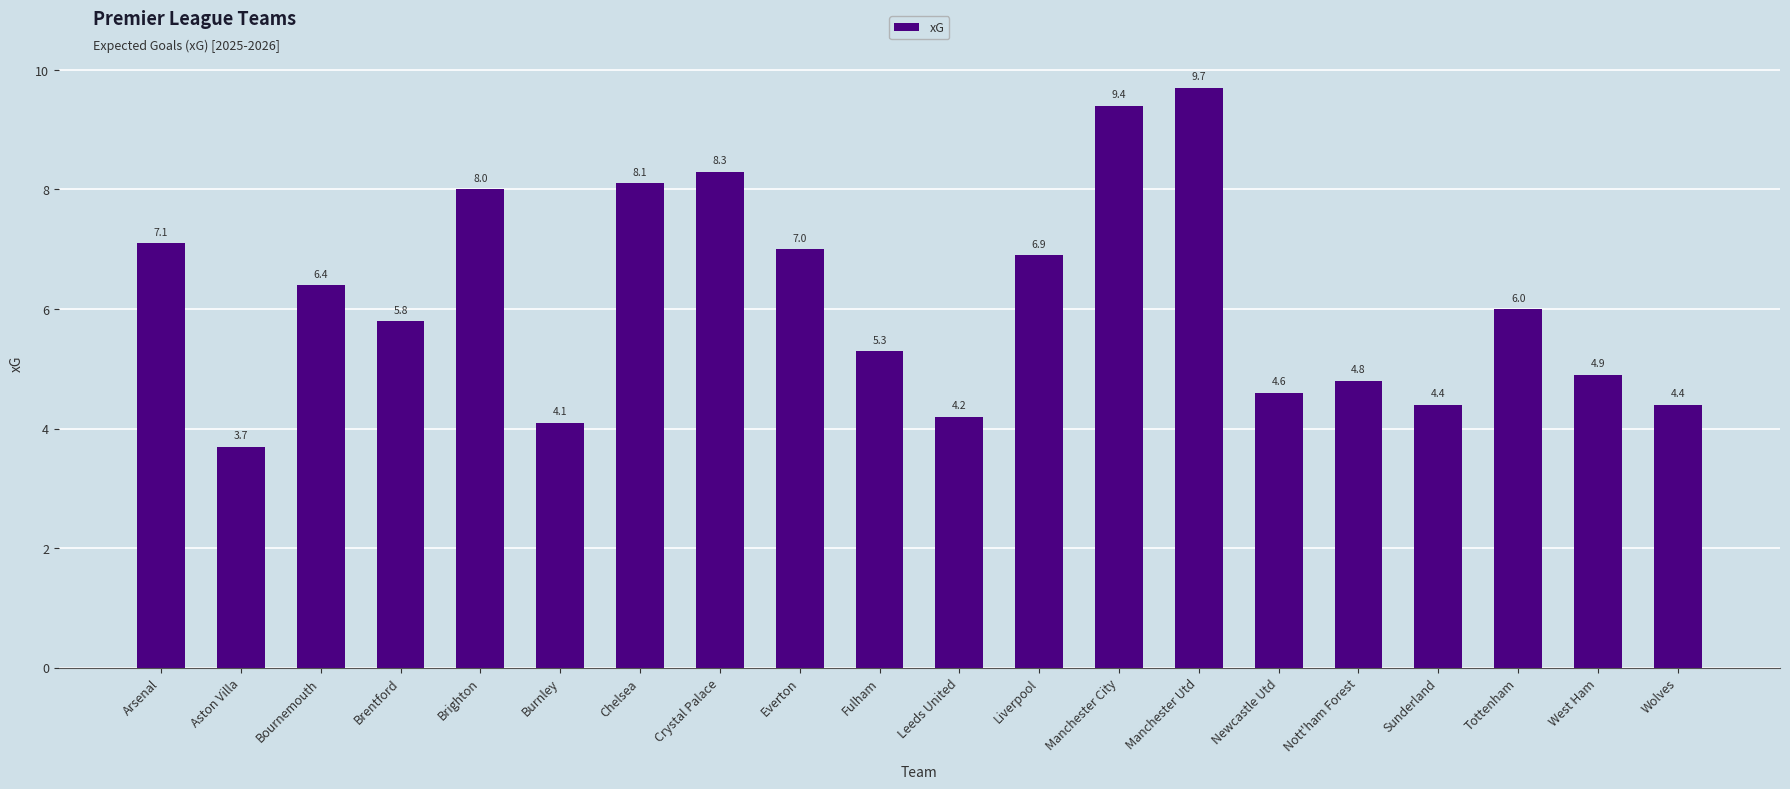

Which category has the highest value across all series?

Manchester Utd